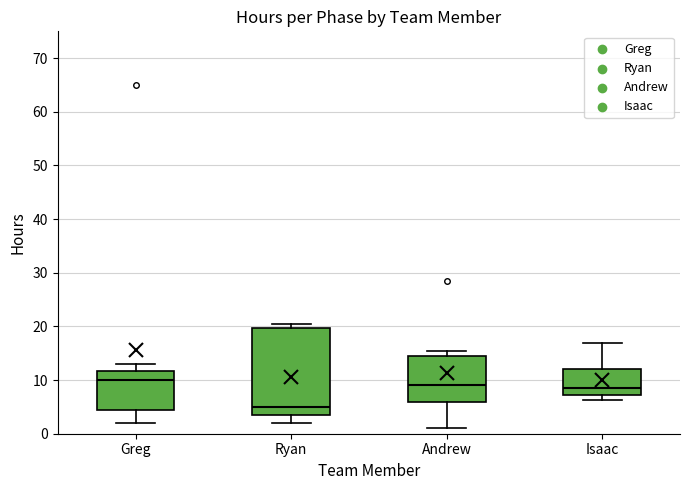

Where is the upper edge of the box for Isaac on the y-axis? The values are not printed on the chart, so give them approximately, as read against the axis.

12